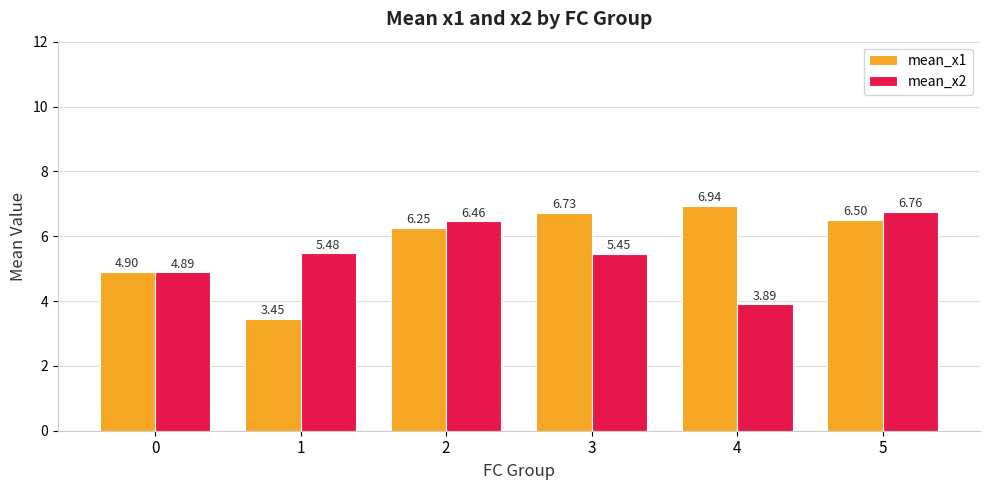

List the labels in order of mean_x2 value, smallest first.

4, 0, 3, 1, 2, 5